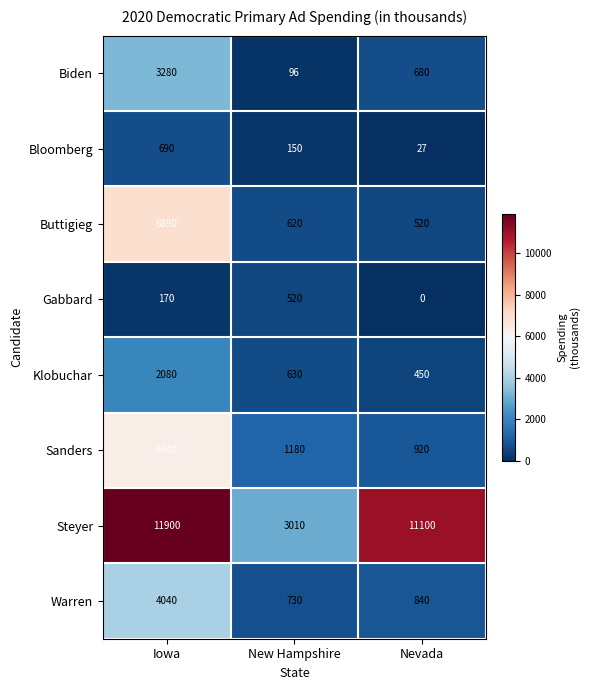

Reading right to left, transcribe all the data shown in this chart.

Biden: Nevada=680	New Hampshire=96	Iowa=3280
Bloomberg: Nevada=27	New Hampshire=150	Iowa=690
Buttigieg: Nevada=520	New Hampshire=620	Iowa=6890
Gabbard: Nevada=0	New Hampshire=520	Iowa=170
Klobuchar: Nevada=450	New Hampshire=630	Iowa=2080
Sanders: Nevada=920	New Hampshire=1180	Iowa=6340
Steyer: Nevada=11100	New Hampshire=3010	Iowa=11900
Warren: Nevada=840	New Hampshire=730	Iowa=4040